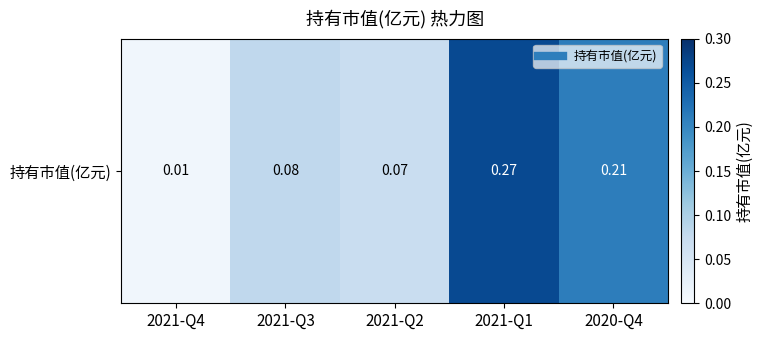

List the labels in order of value, largest first.

2021-Q1, 2020-Q4, 2021-Q3, 2021-Q2, 2021-Q4